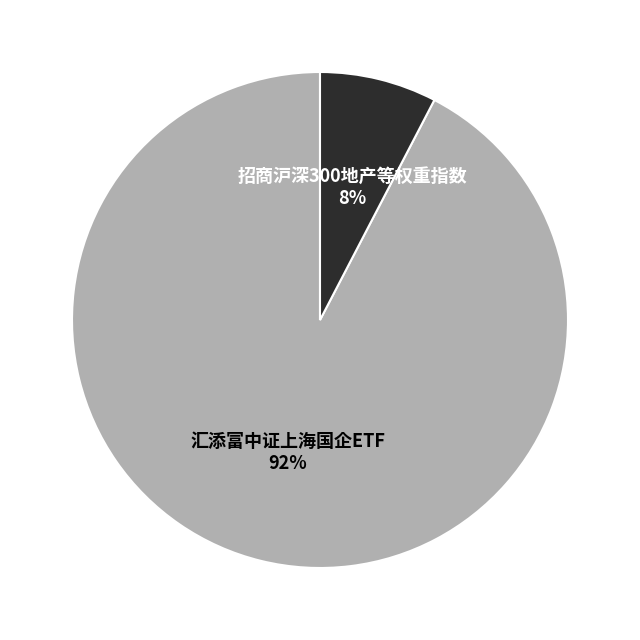

To the nearest percent, what is the average slice percentage?

50%